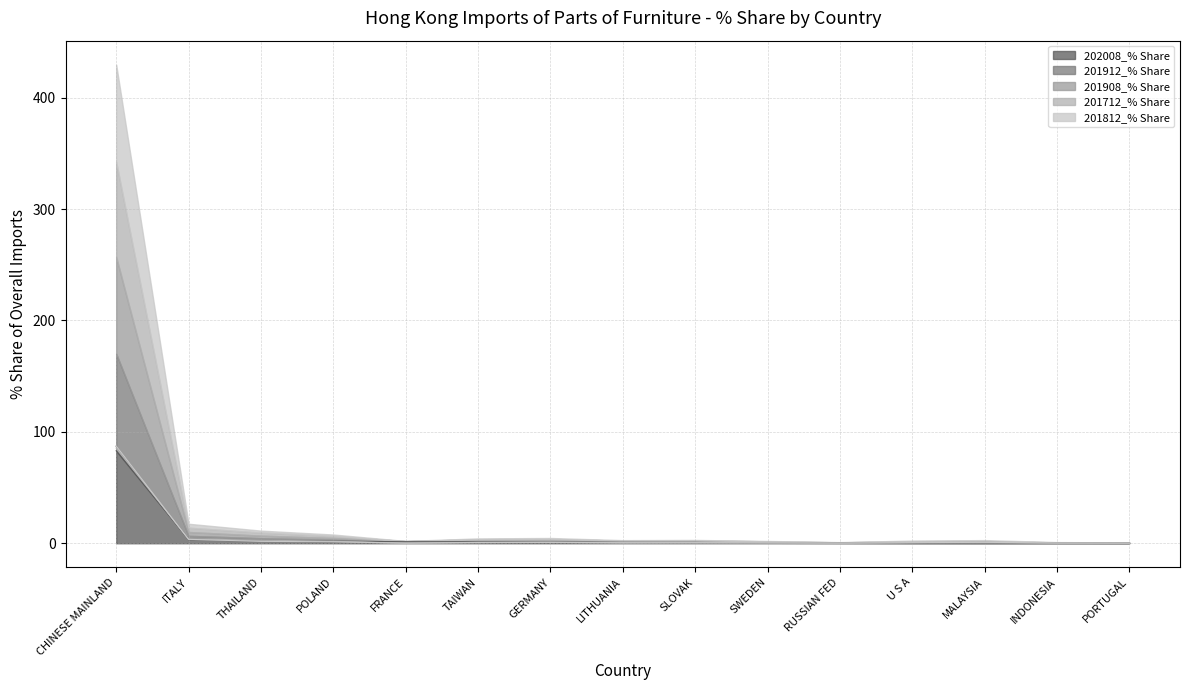

What is the label of the 8th point from the left?

LITHUANIA